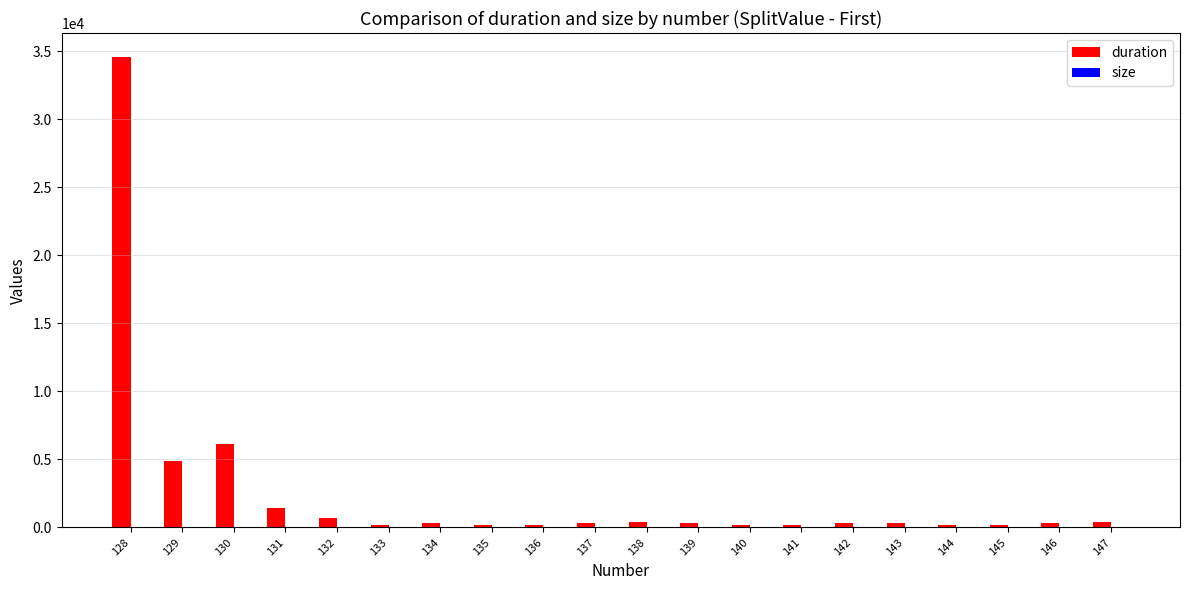

Between 129 and 144, which series saw the biggest shift?

duration